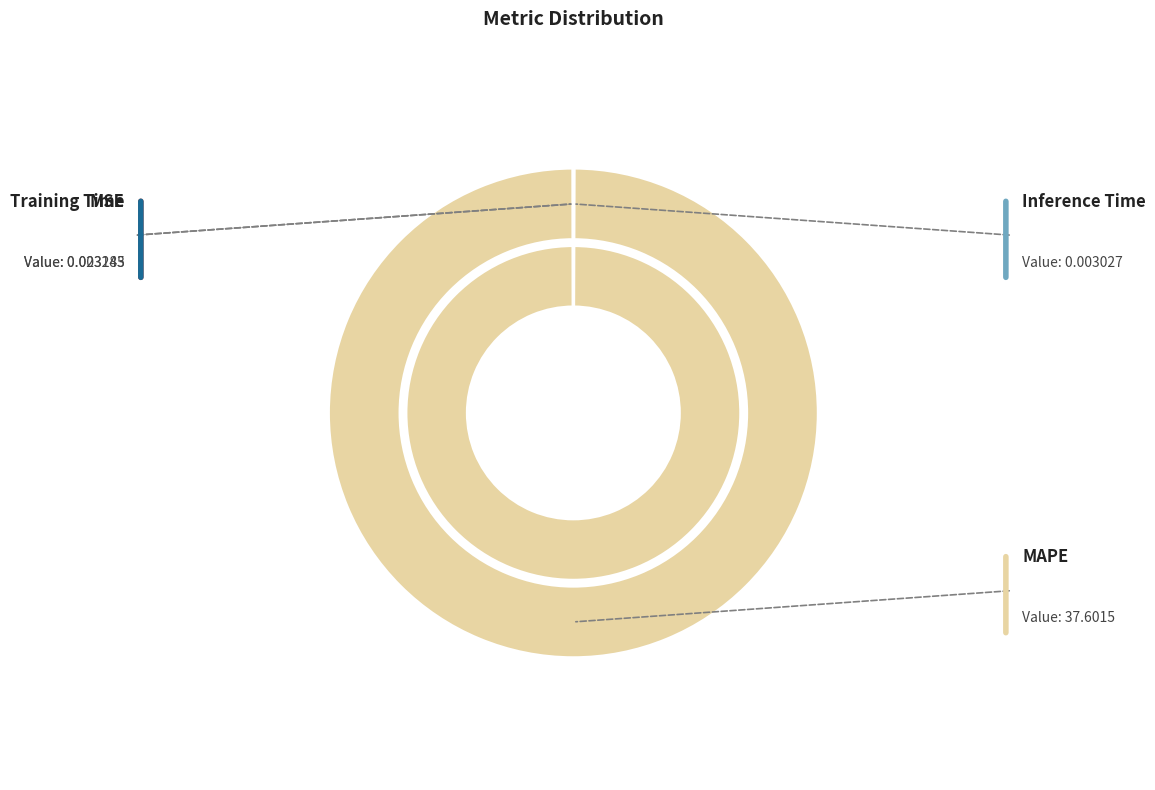

What percentage is NOT represented by MAPE?

0.1%